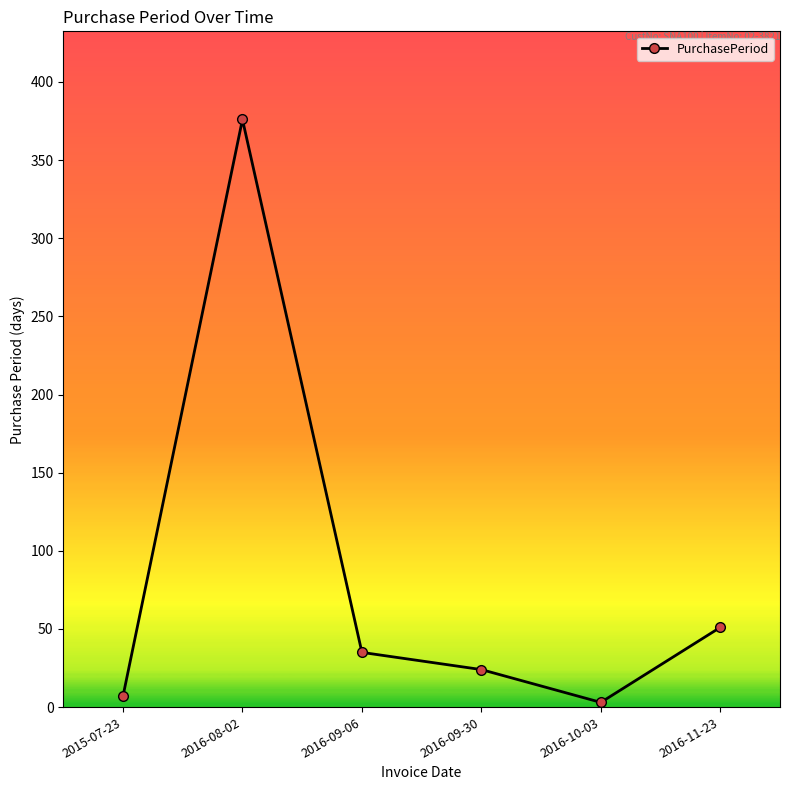

How many data points are less than 35?

3